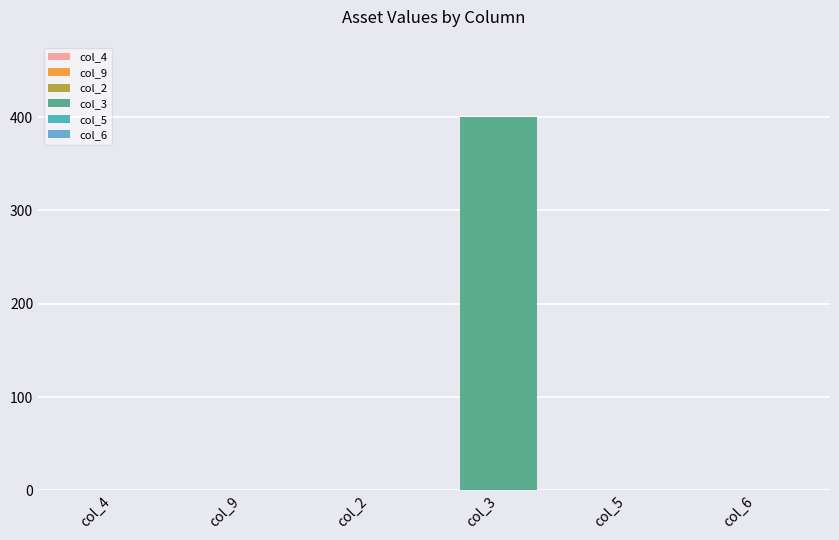

Which category has the highest value across all series?

col_3